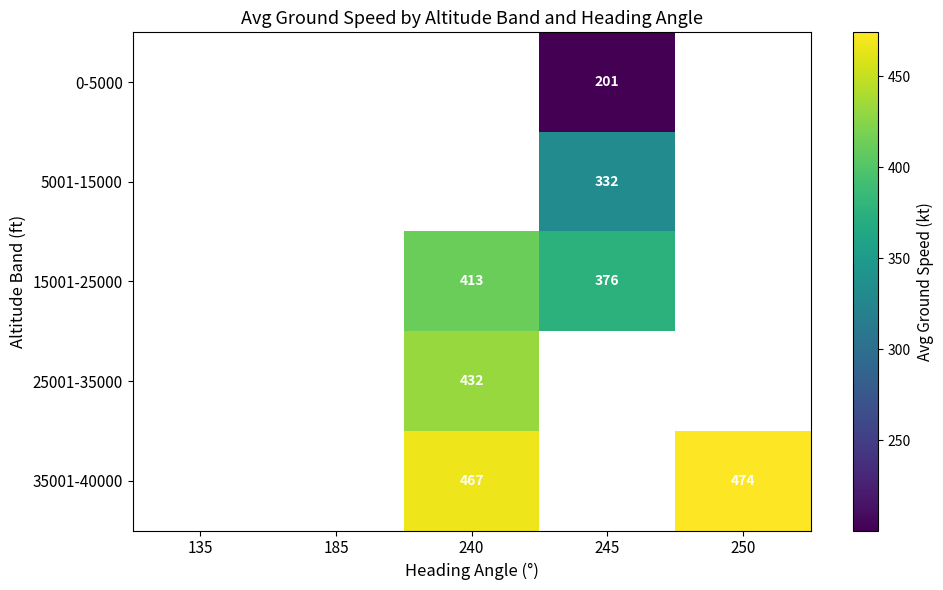

How many positive values does the 15001-25000 series have?

2